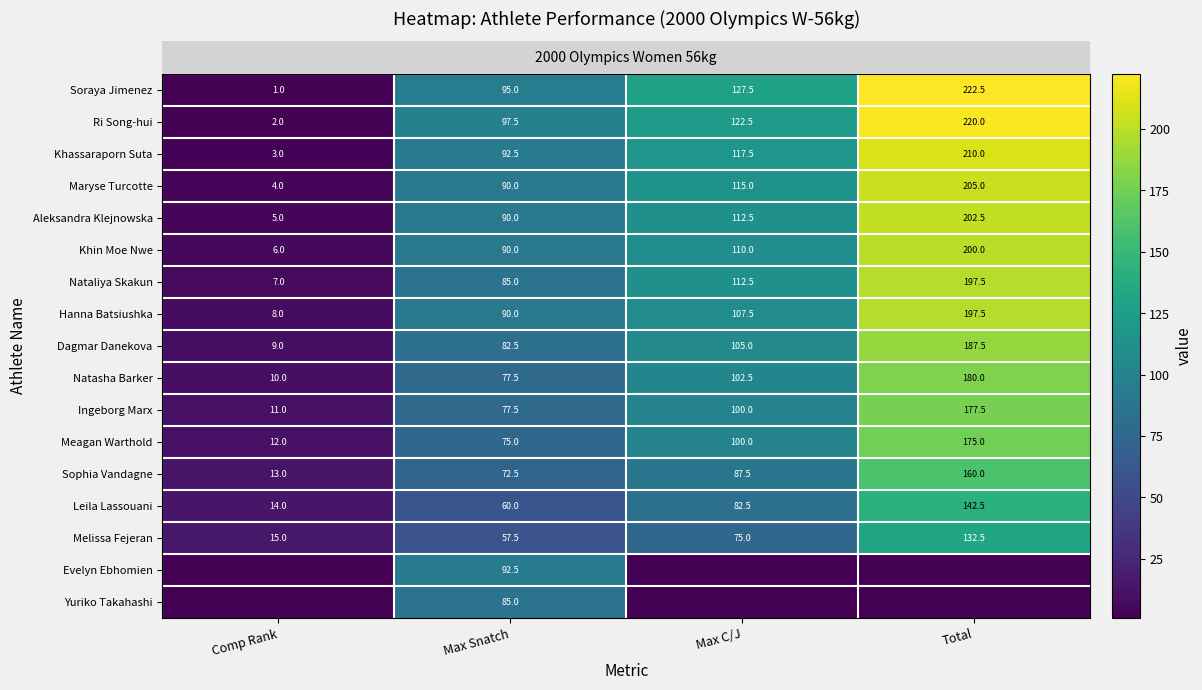

Reading left to right, extract all data points from this chart.

row_0: Comp Rank=1.0	Max Snatch=95.0	Max C/J=127.5	Total=222.5
row_1: Comp Rank=2.0	Max Snatch=97.5	Max C/J=122.5	Total=220.0
row_2: Comp Rank=3.0	Max Snatch=92.5	Max C/J=117.5	Total=210.0
row_3: Comp Rank=4.0	Max Snatch=90.0	Max C/J=115.0	Total=205.0
row_4: Comp Rank=5.0	Max Snatch=90.0	Max C/J=112.5	Total=202.5
row_5: Comp Rank=6.0	Max Snatch=90.0	Max C/J=110.0	Total=200.0
row_6: Comp Rank=7.0	Max Snatch=85.0	Max C/J=112.5	Total=197.5
row_7: Comp Rank=8.0	Max Snatch=90.0	Max C/J=107.5	Total=197.5
row_8: Comp Rank=9.0	Max Snatch=82.5	Max C/J=105.0	Total=187.5
row_9: Comp Rank=10.0	Max Snatch=77.5	Max C/J=102.5	Total=180.0
row_10: Comp Rank=11.0	Max Snatch=77.5	Max C/J=100.0	Total=177.5
row_11: Comp Rank=12.0	Max Snatch=75.0	Max C/J=100.0	Total=175.0
row_12: Comp Rank=13.0	Max Snatch=72.5	Max C/J=87.5	Total=160.0
row_13: Comp Rank=14.0	Max Snatch=60.0	Max C/J=82.5	Total=142.5
row_14: Comp Rank=15.0	Max Snatch=57.5	Max C/J=75.0	Total=132.5
row_15: Comp Rank=0.0	Max Snatch=92.5	Max C/J=0.0	Total=0.0
row_16: Comp Rank=0.0	Max Snatch=85.0	Max C/J=0.0	Total=0.0